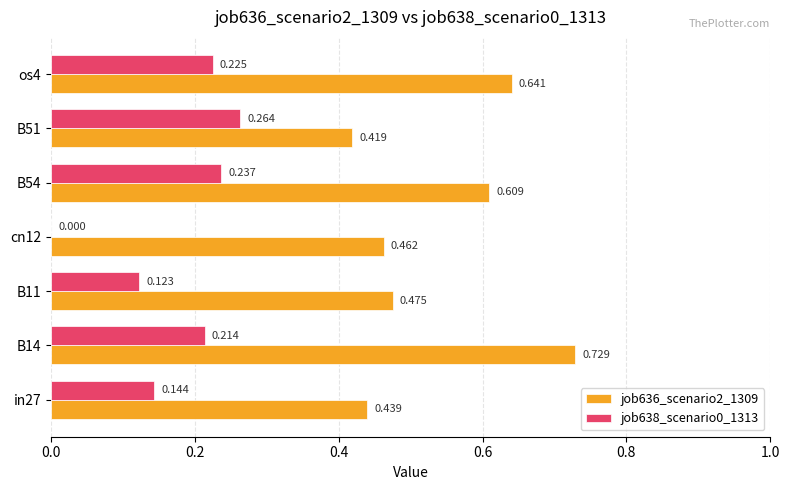

Is the value of job636_scenario2_1309 at B51 greater than the value of job638_scenario0_1313 at cn12?

Yes